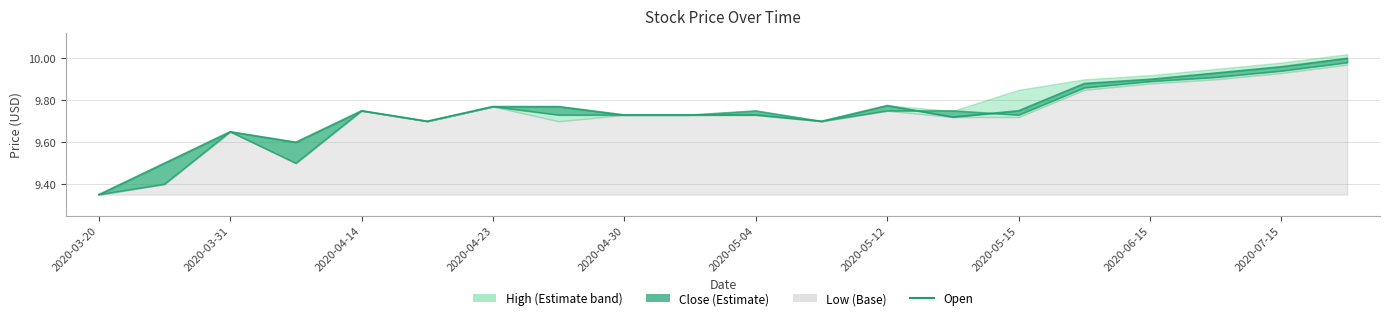

What is the smallest value displayed?

9.3